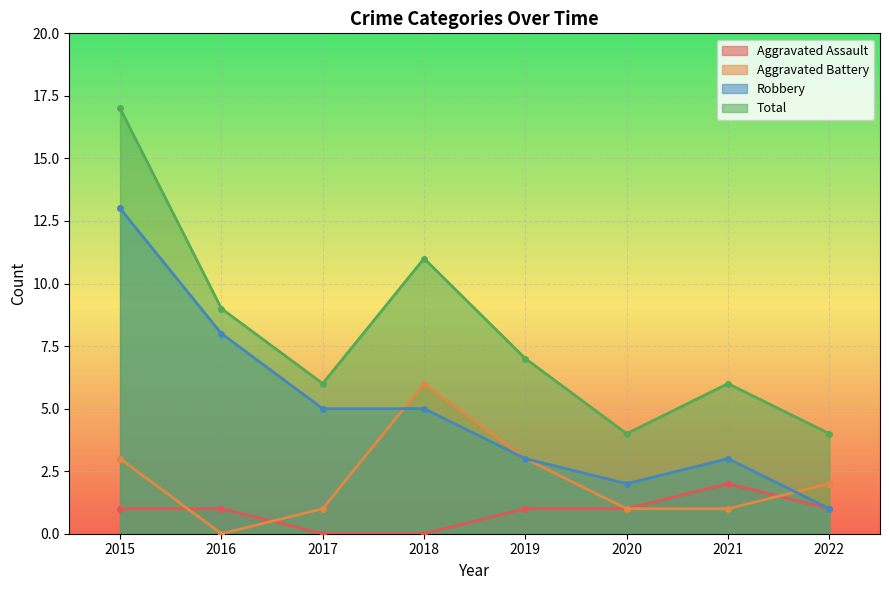

What is the sum of all Aggravated Battery values?

17